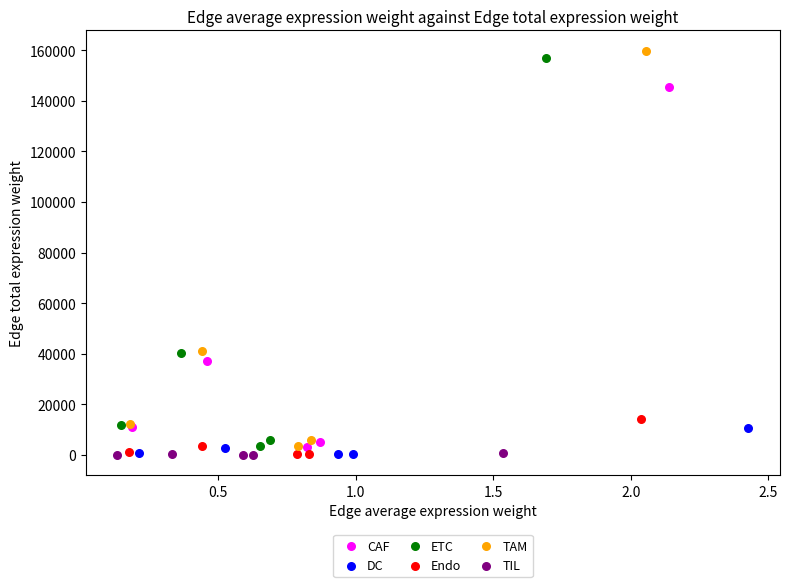

Which series has the largest Y range (max minus min)?

TAM